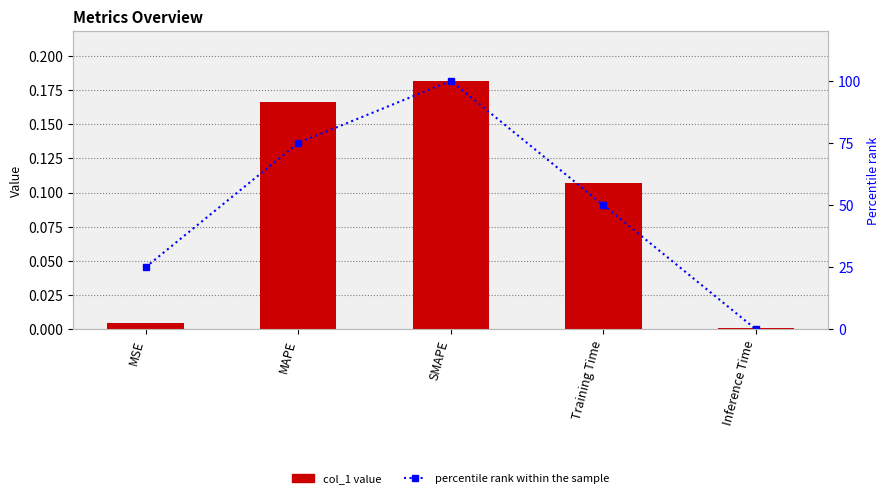

What are all the series names shown in the legend?

col_1, percentile rank